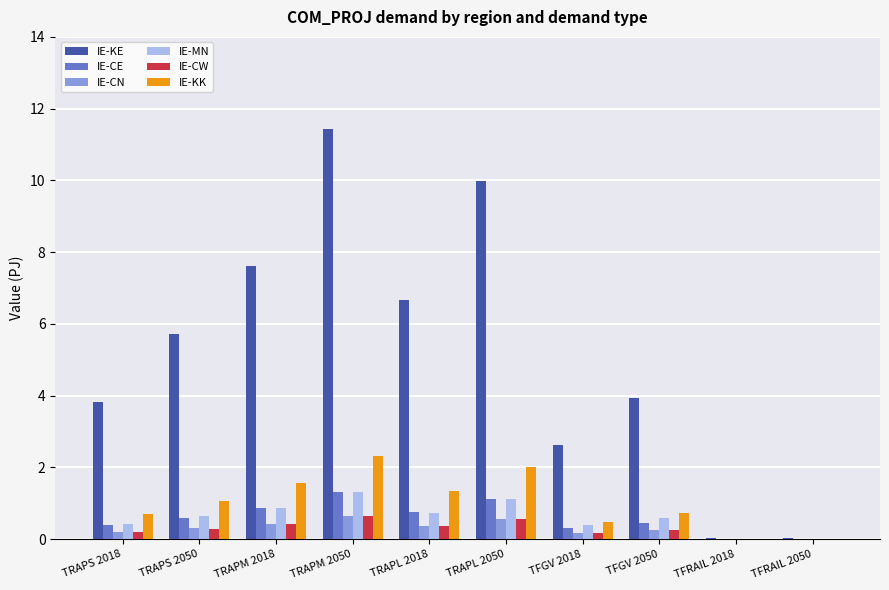

Between TRAPS 2018 and TRAPS 2050, which series saw the biggest shift?

IE-KE